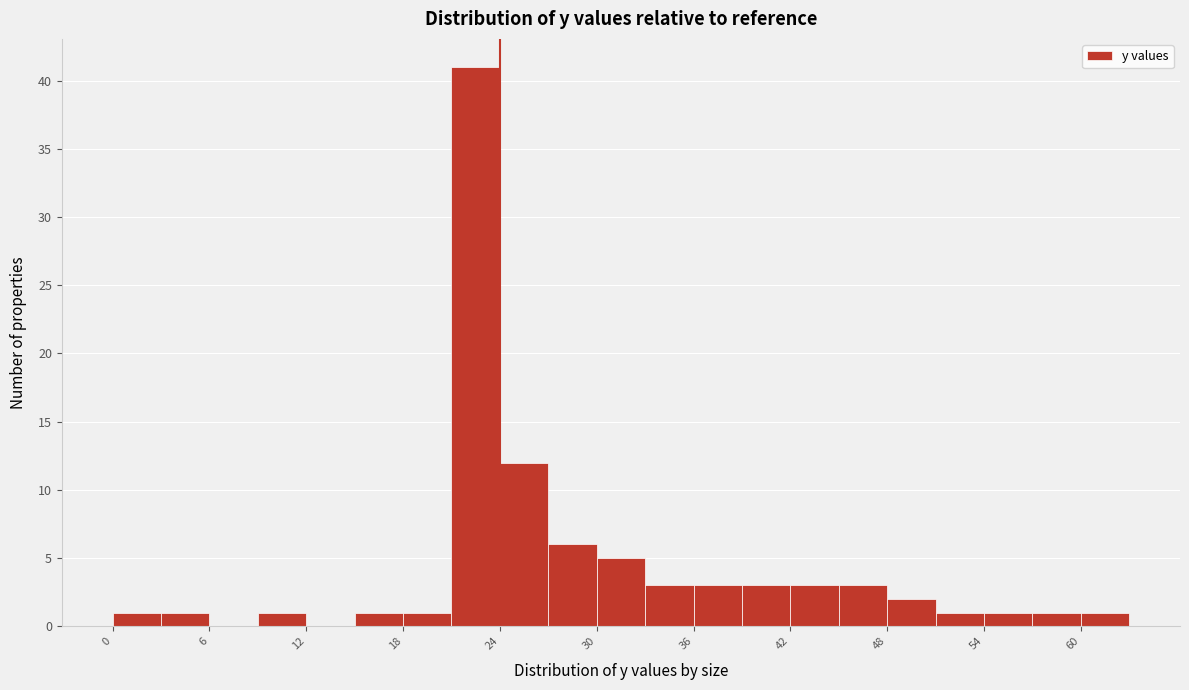

Read against the x-axis, roughly where is the centre of the tallest bar?

23